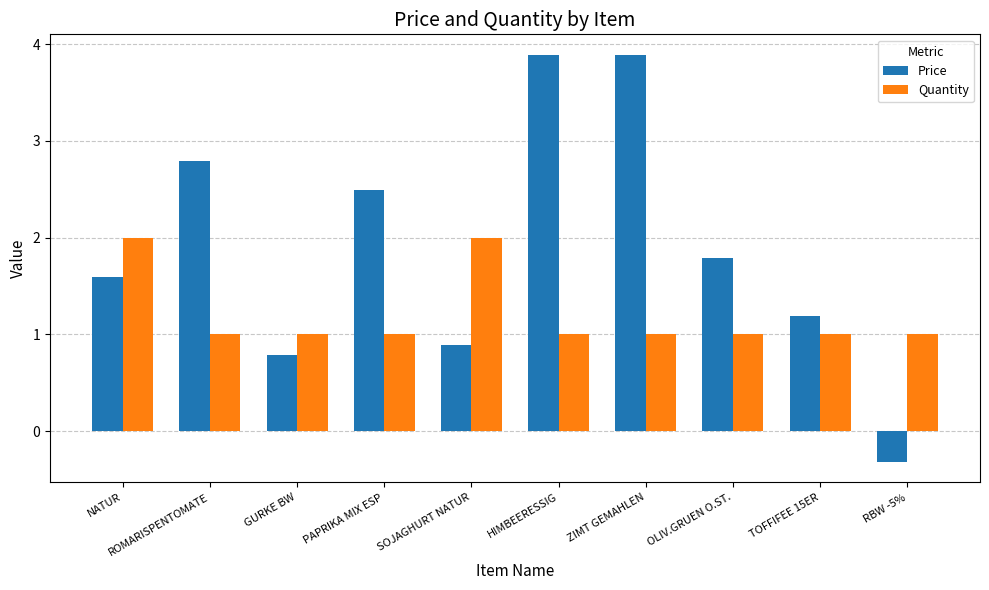

Rank the series at PAPRIKA MIX ESP from lowest to highest value.

Quantity, Price